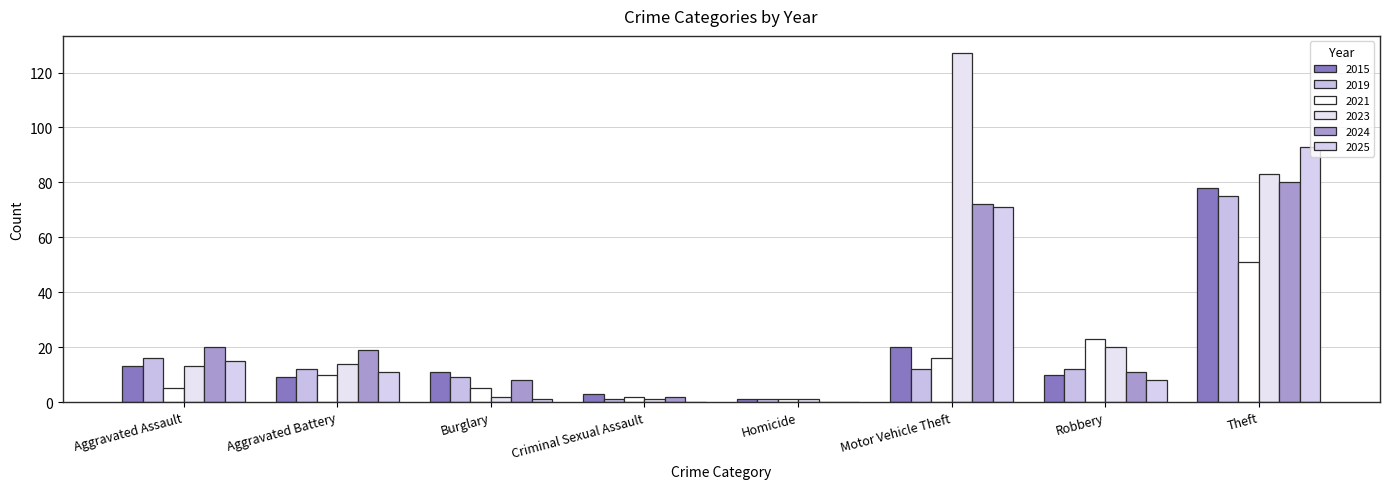

What is the label of the 2nd bar from the left?

Aggravated Battery